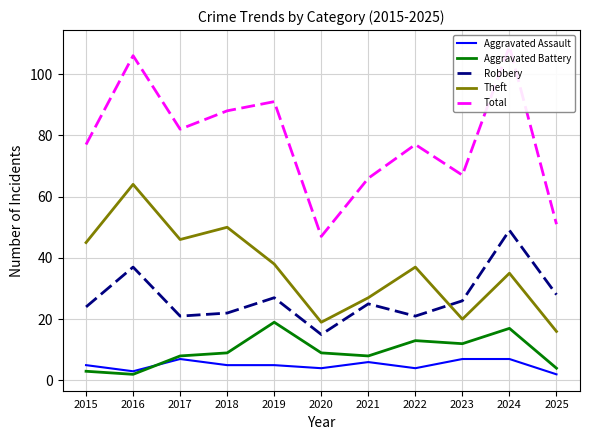

What is the difference between the maximum and minimum values in the Aggravated Assault series?

5